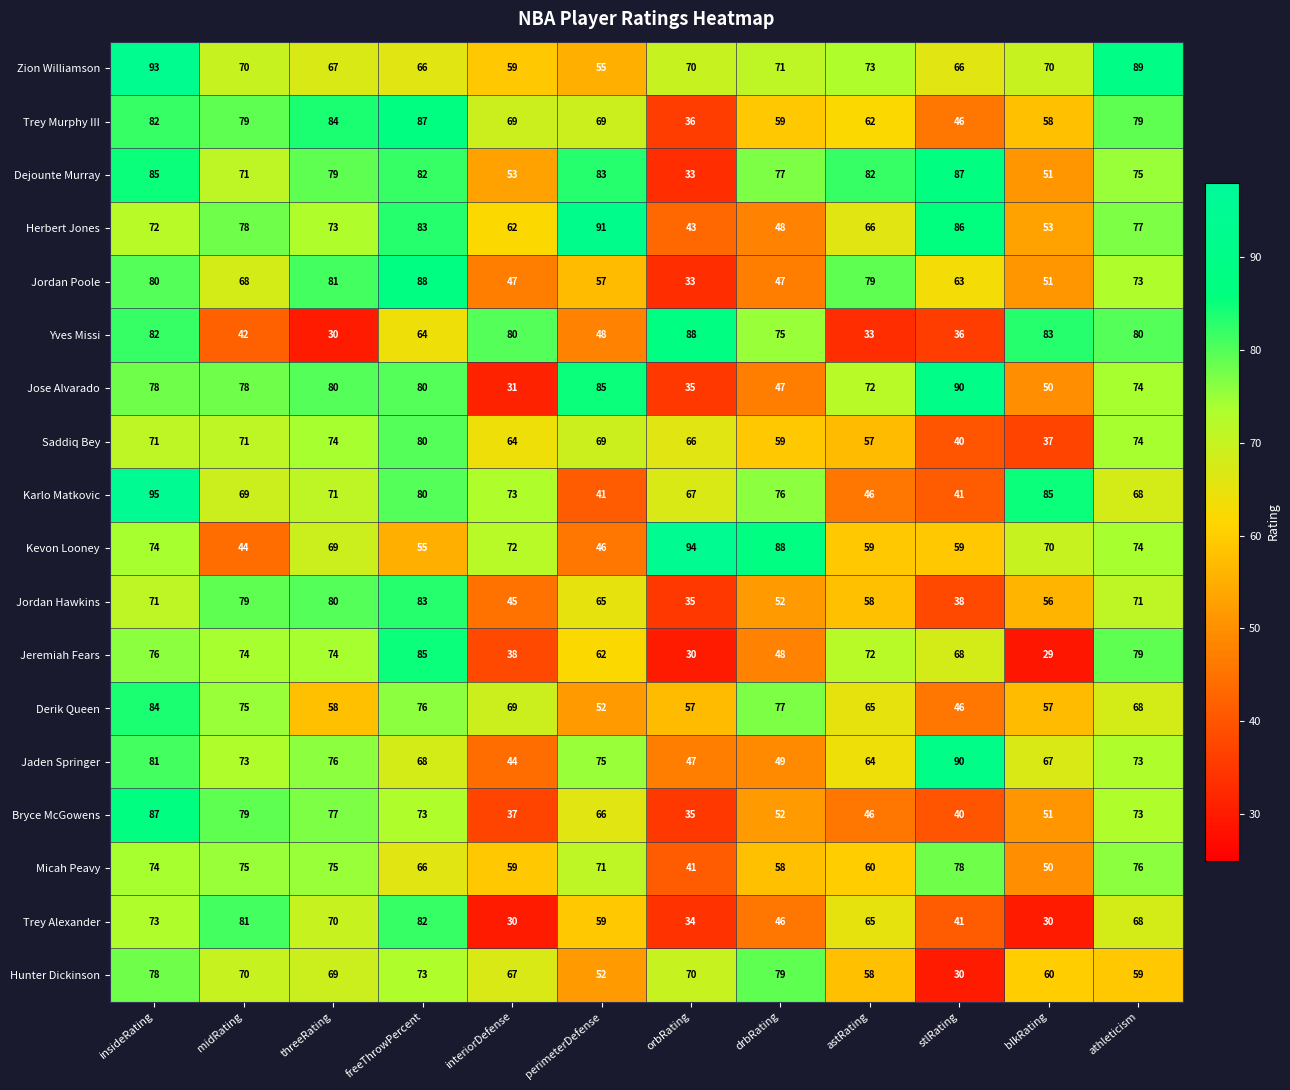

What is the difference between the Dejounte Murray values at orbRating and astRating?

49